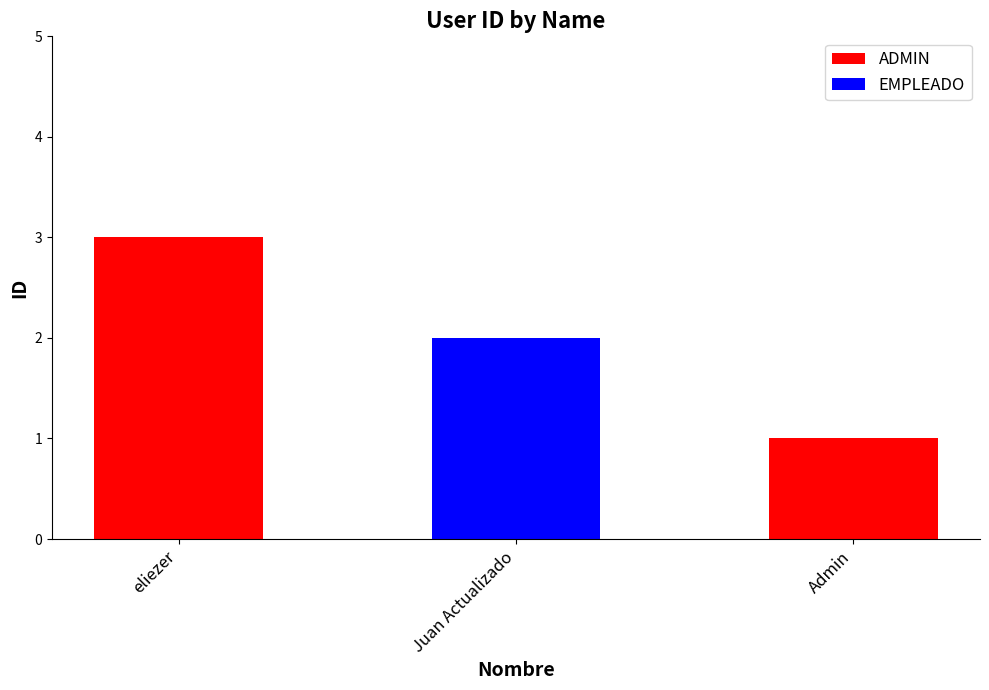

The value at Juan Actualizado is 2. True or false?

True